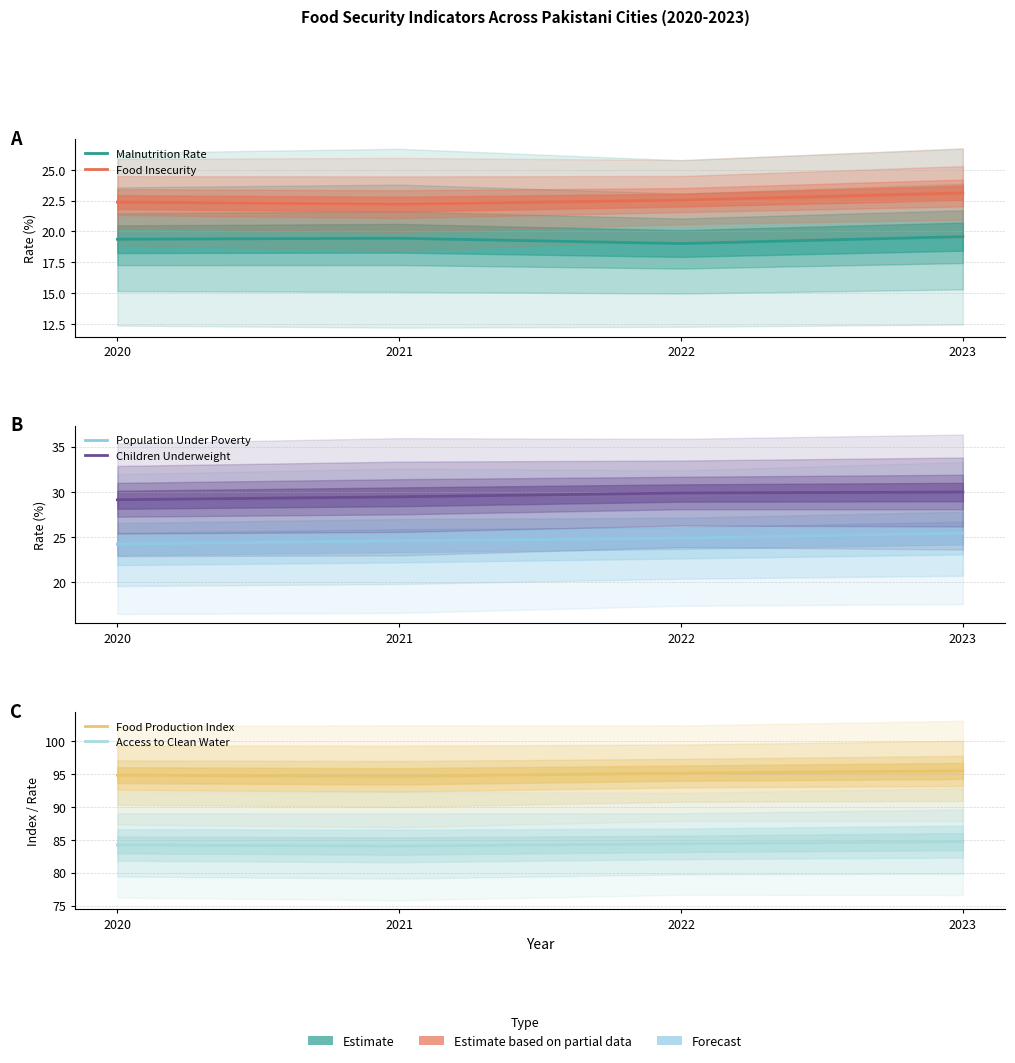

What is the total value across all series at 2022?

275.8